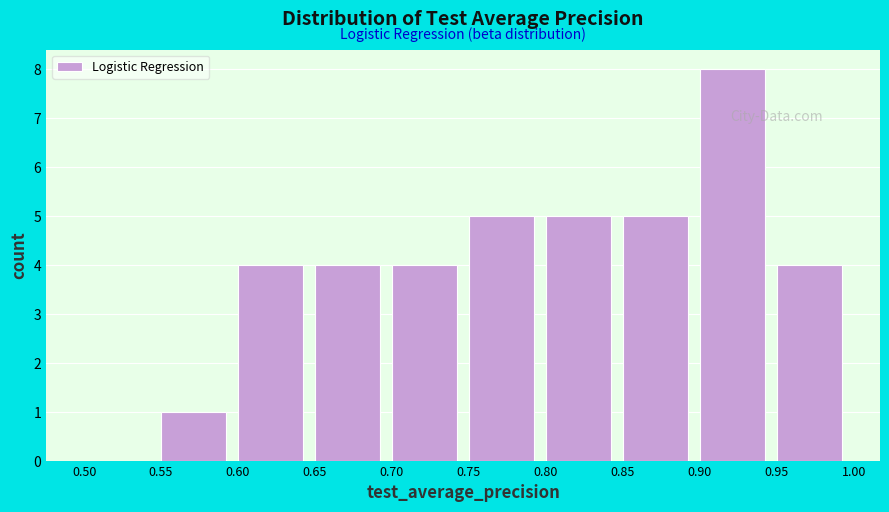

Reading left to right, list every bar in this chart as the range it spans on the x-axis followed by its height. The values are not printed on the chart, so give them approximately, as read against the axis.

0.50 to 0.55: 0
0.55 to 0.60: 1
0.60 to 0.65: 4
0.65 to 0.70: 4
0.70 to 0.75: 4
0.75 to 0.80: 5
0.80 to 0.85: 5
0.85 to 0.90: 5
0.90 to 0.95: 8
0.95 to 1.00: 4